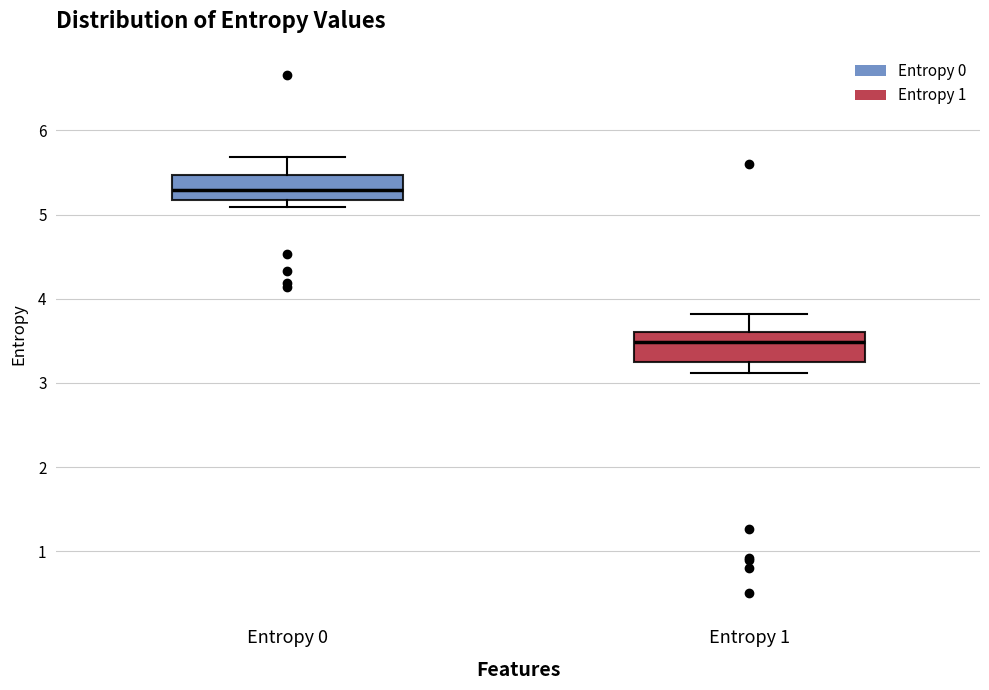

Which box's median line is the lowest?

Entropy 1